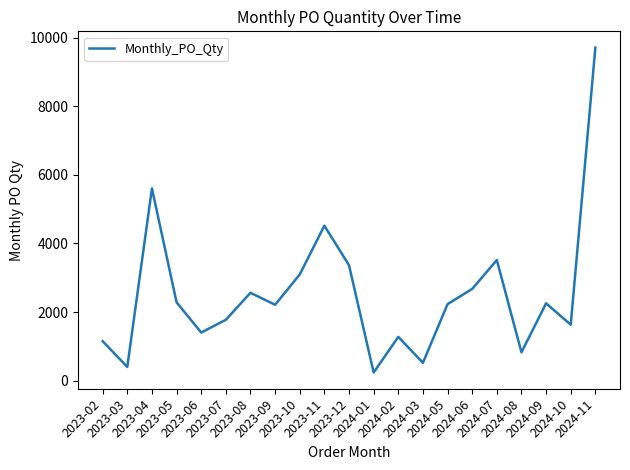

Does the chart display data point markers on the line(s)?

No